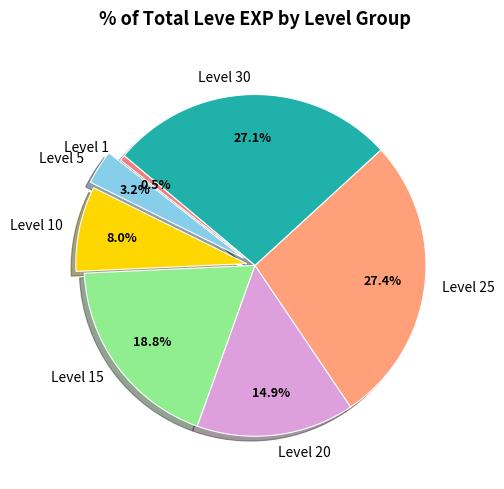

What percentage is NOT represented by Level 10?

92.0%